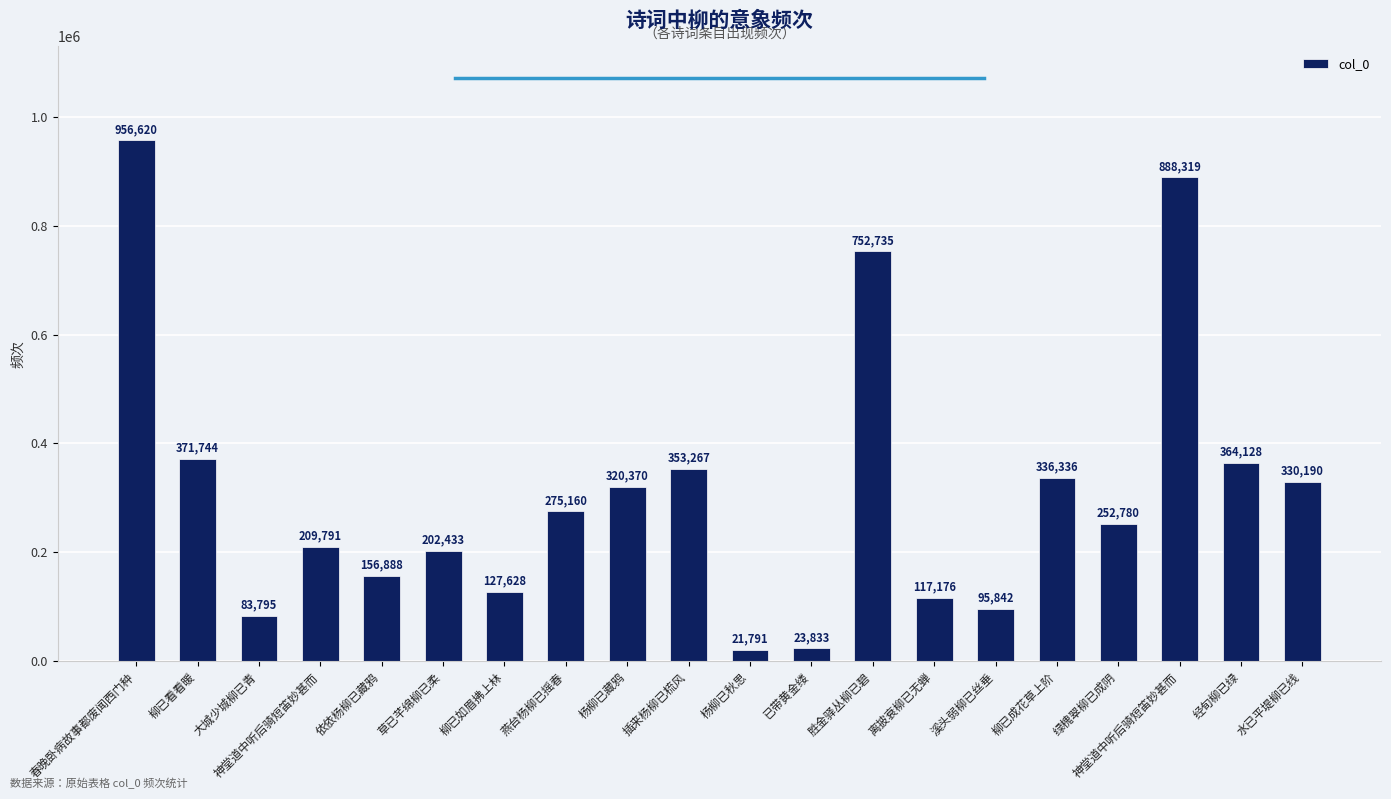

How many categories are shown in the chart?

20